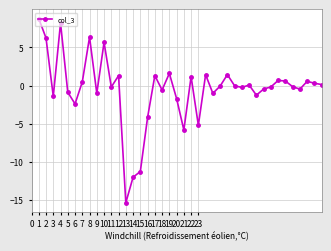

What is the difference between the second highest and minimum values?

23.5